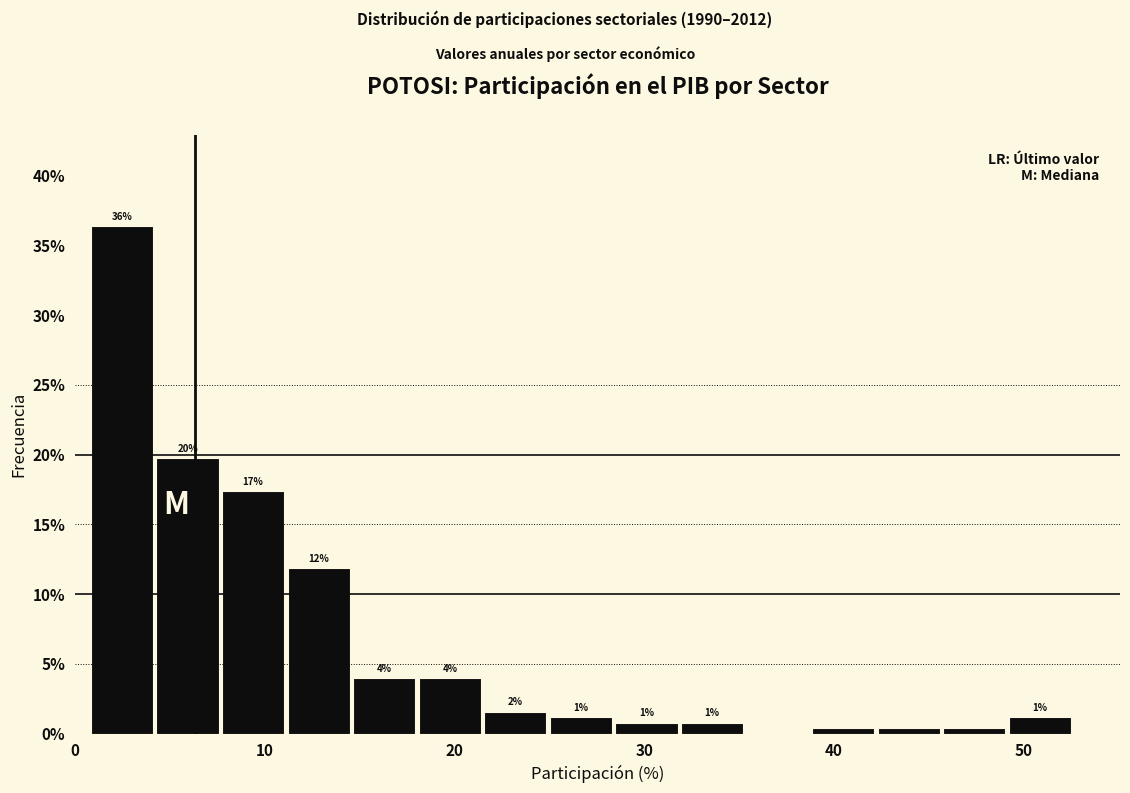

Around what value on the x-axis is the tallest bar? Give the approximate position of its centre, as read against the axis.

2